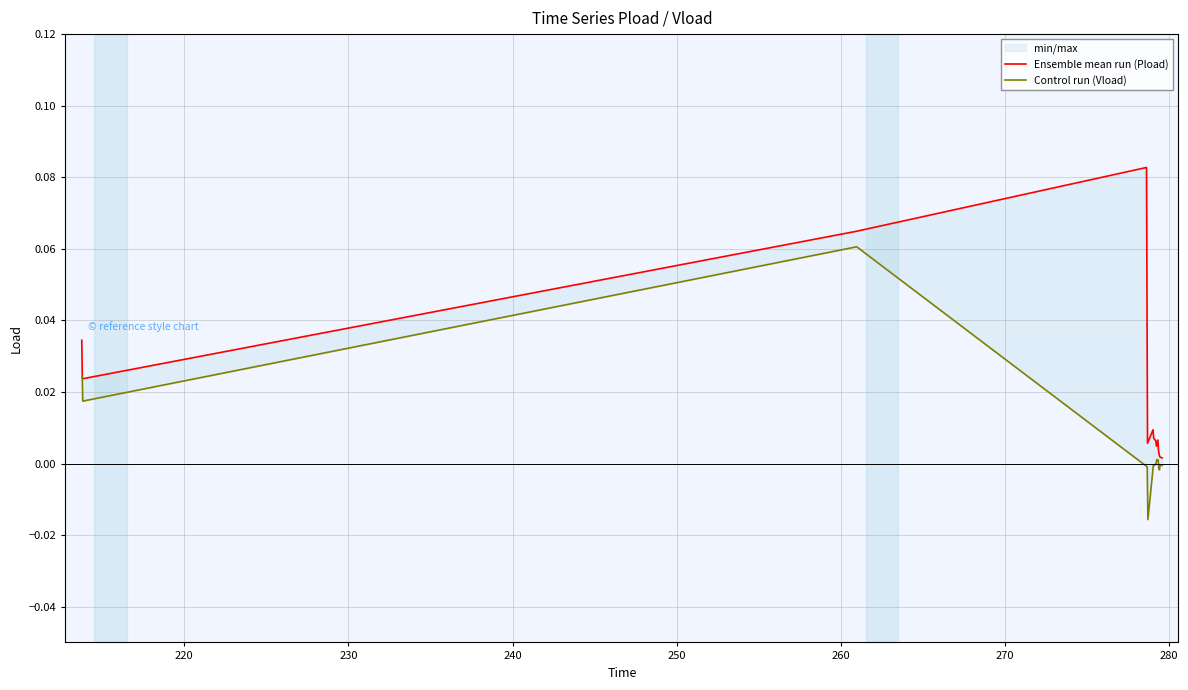

How many interior local peaks does the Ensemble mean run (Pload) series have?

3